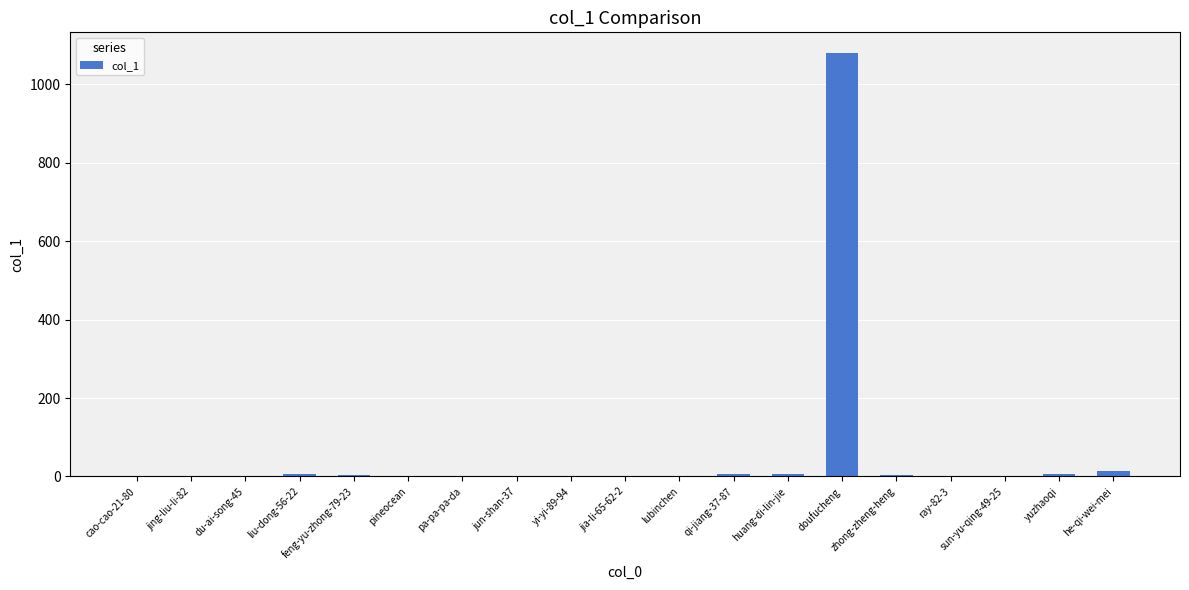

Which category has the highest value across all series?

doufucheng